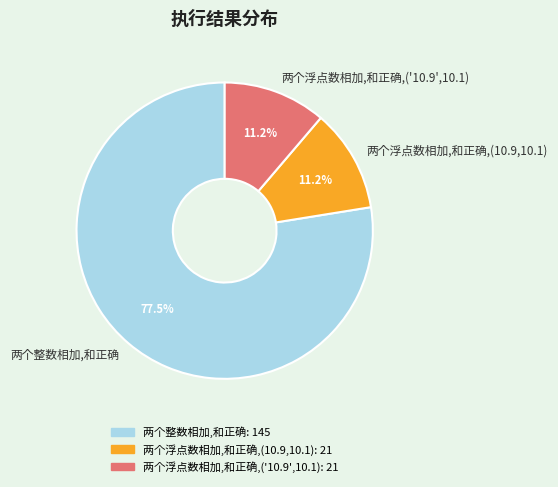

What is the ratio of the value at 两个浮点数相加,和正确,(10.9,10.1) to the value at 两个浮点数相加,和正确,('10.9',10.1)?

1.0